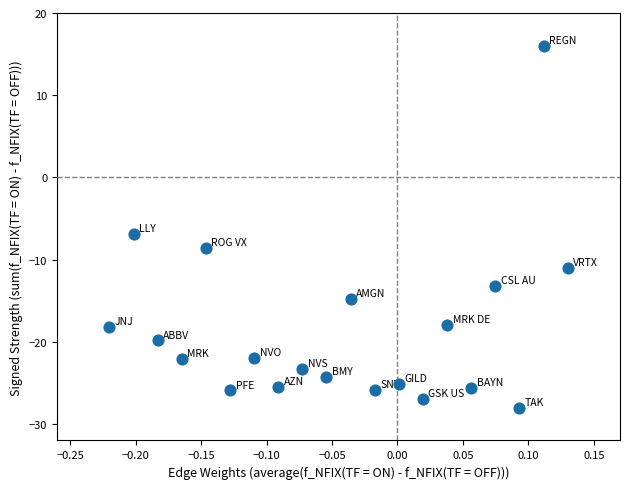

What is the range of X values (max minus min)?

0.3